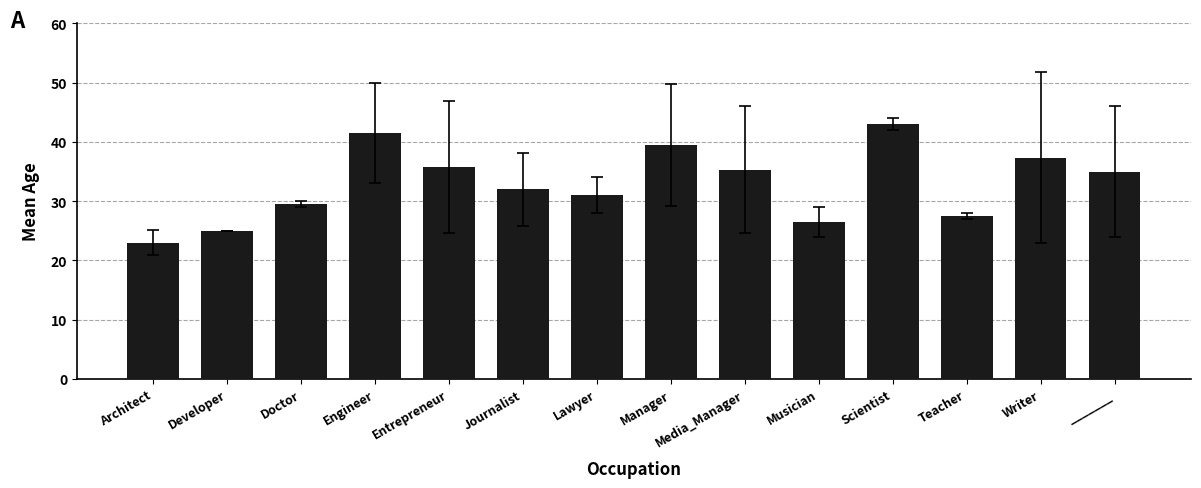

Between Architect and Lawyer, which is larger?

Lawyer